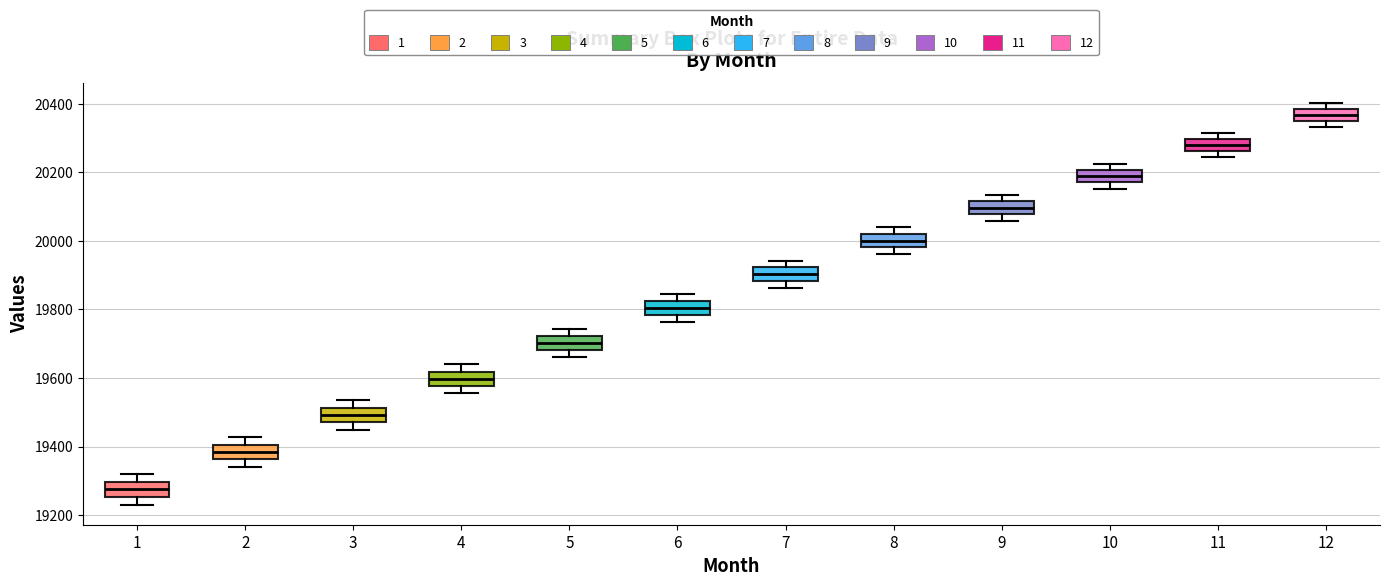

Reading left to right, read every box against the y-axis: the position of its median line, the range the box covers, and the ends of its whiskers. The values are not printed on the chart, so give them approximately, as read against the axis.

1: median 19280, box 19260 to 19300, whiskers 19240 to 19320
2: median 19380, box 19360 to 19400, whiskers 19340 to 19420
3: median 19500, box 19480 to 19520, whiskers 19440 to 19540
4: median 19600, box 19580 to 19620, whiskers 19560 to 19640
5: median 19700, box 19680 to 19720, whiskers 19660 to 19740
6: median 19800, box 19780 to 19820, whiskers 19760 to 19840
7: median 19900, box 19880 to 19920, whiskers 19860 to 19940
8: median 20000, box 19980 to 20020, whiskers 19960 to 20040
9: median 20100, box 20080 to 20120, whiskers 20060 to 20140
10: median 20180 (inside the box), box 20180 to 20200, whiskers 20160 to 20220
11: median 20280, box 20260 to 20300, whiskers 20240 to 20320
12: median 20360 (inside the box), box 20360 to 20380, whiskers 20340 to 20400